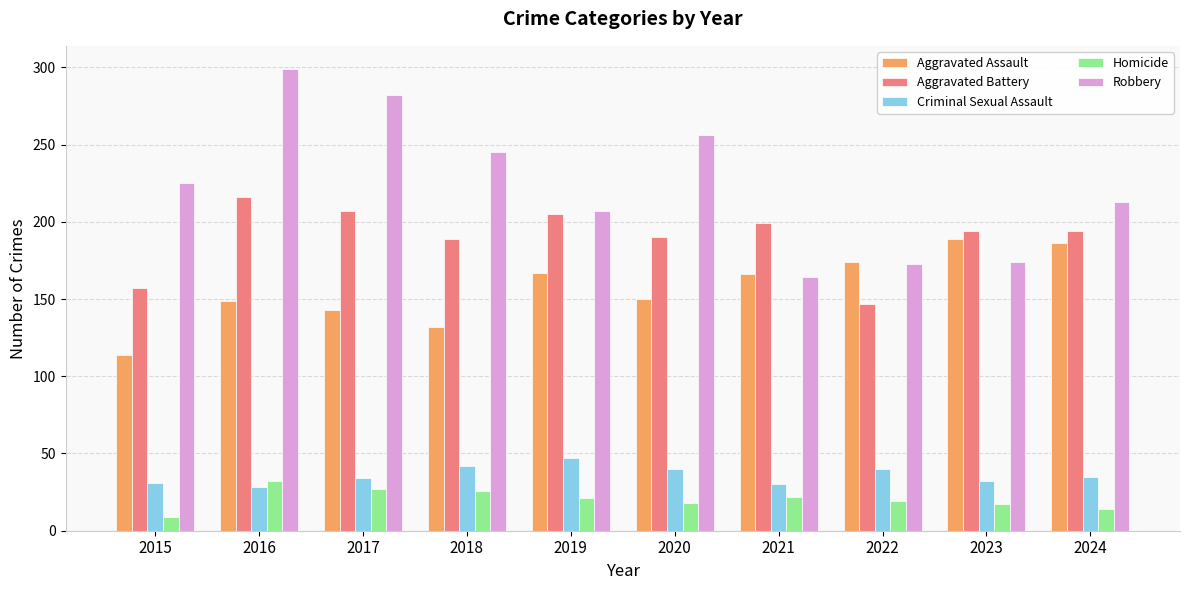

How many data points in Homicide are less than 21?

5